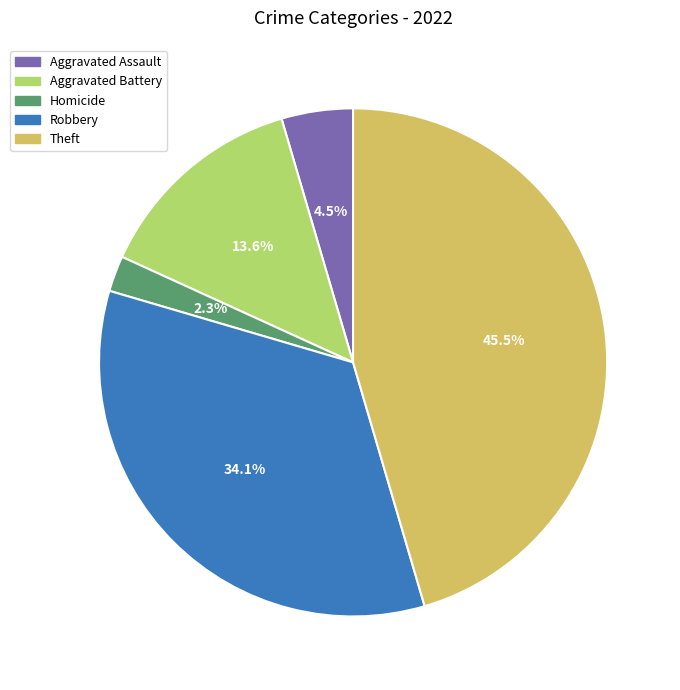

What is the ratio of the value at Theft to the value at Aggravated Battery?

3.3